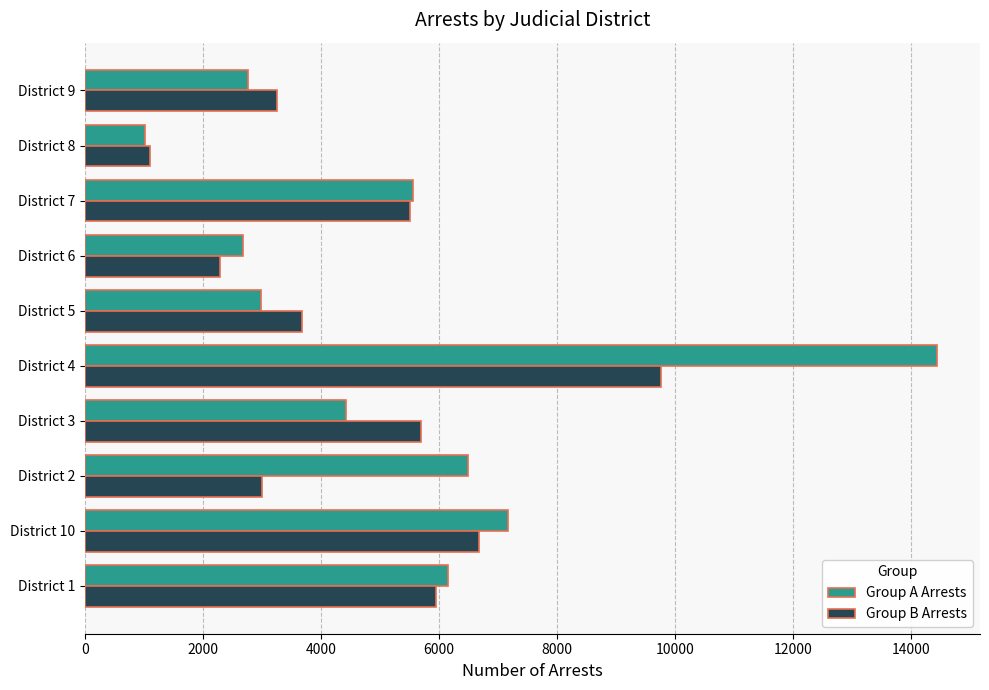

At which label is Group A Arrests closest to 7740?

District 10